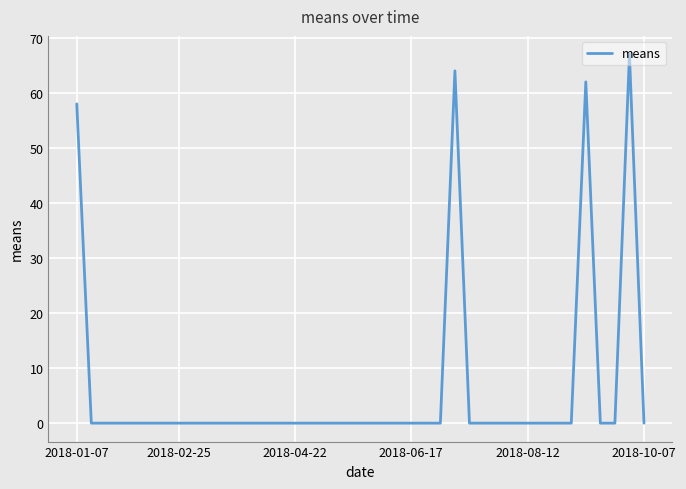

What is the difference between the maximum and minimum values?

67